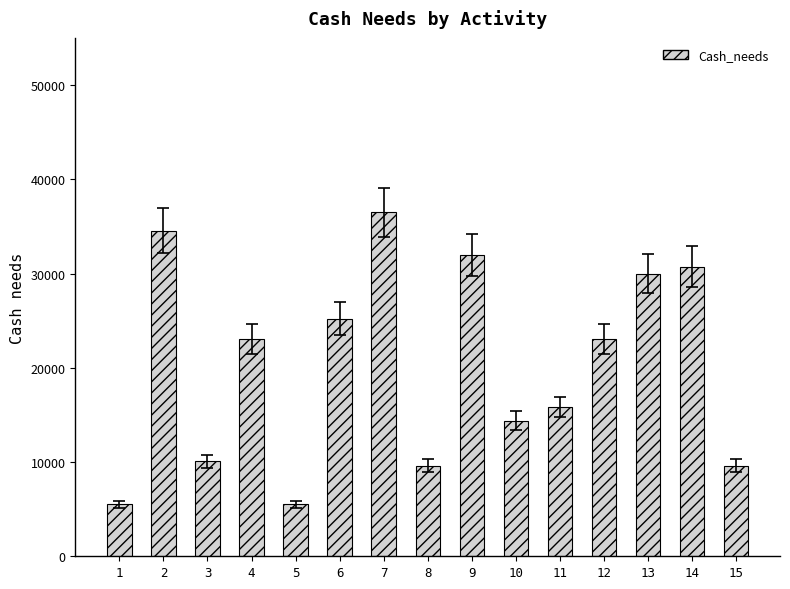

Where does the data first go above 23040?

2